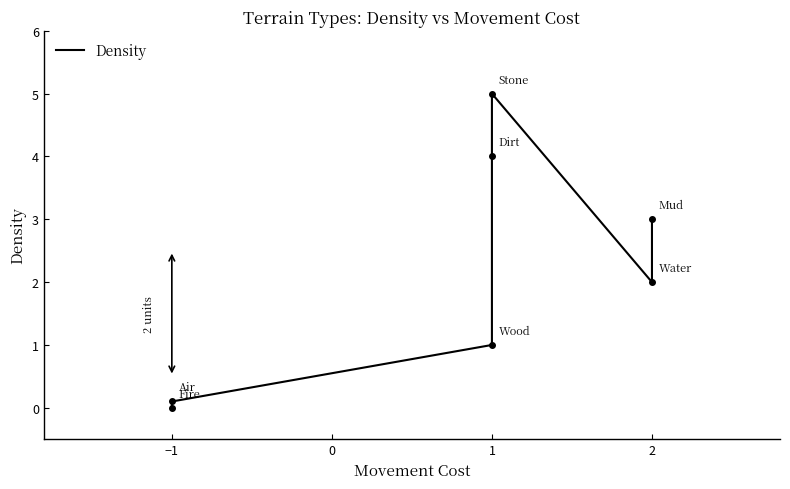

The value at 1 is 3.0. True or false?

False